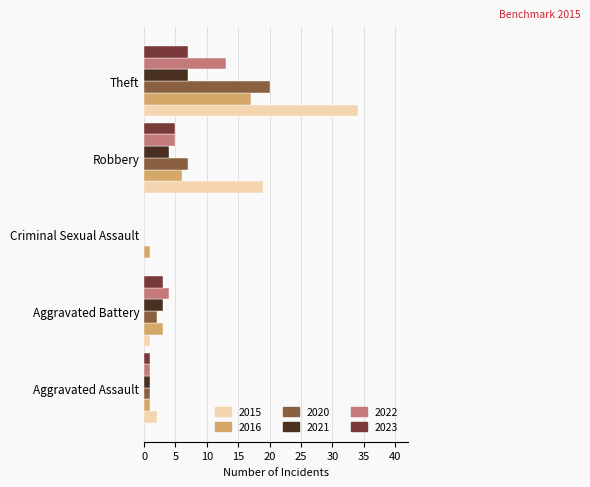

The 2021 series shows 1 at Aggravated Assault. True or false?

True